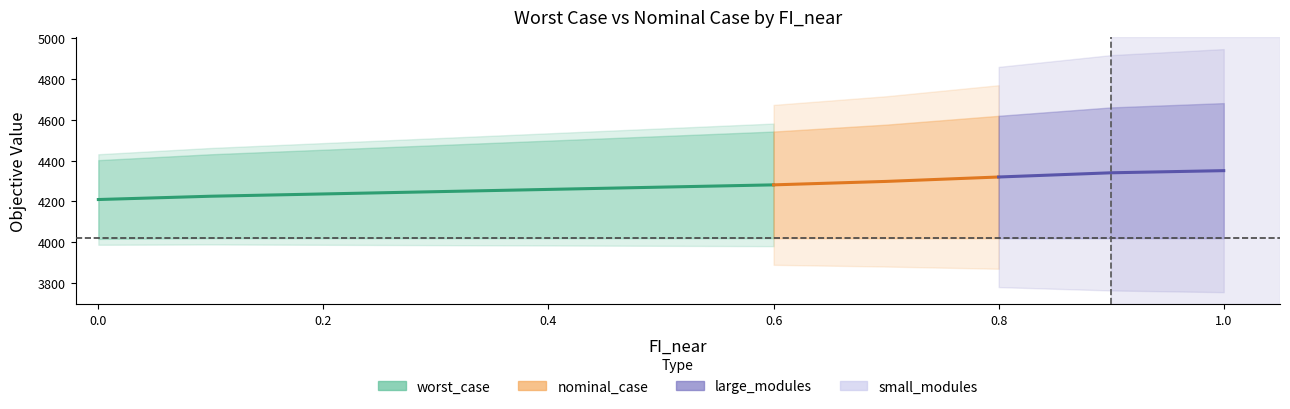

Between 1.0 and 0.6, which is larger?

1.0